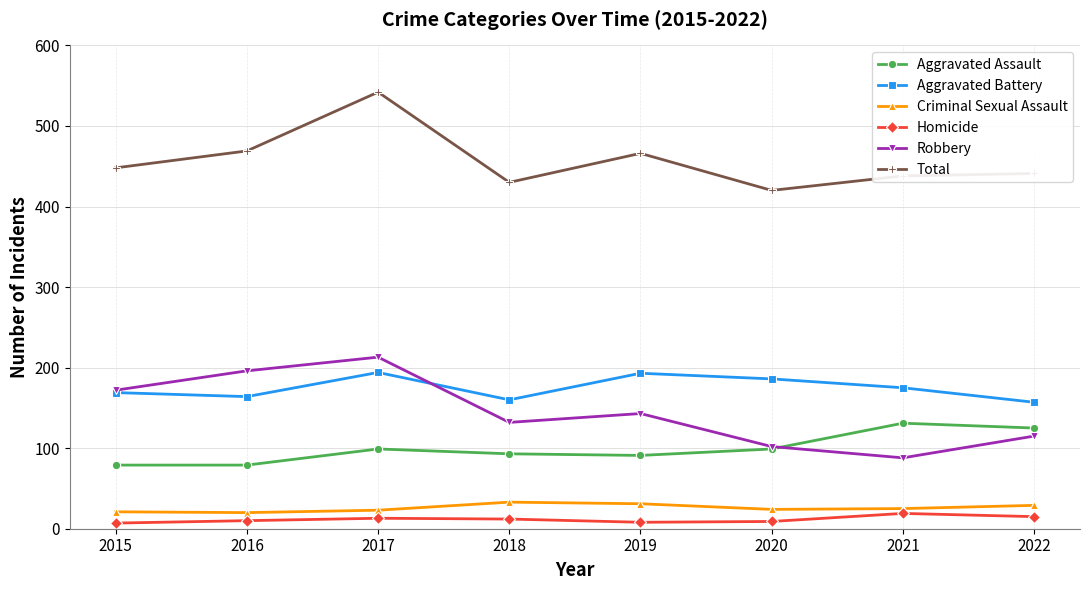

What is the average value of the Robbery series?

145